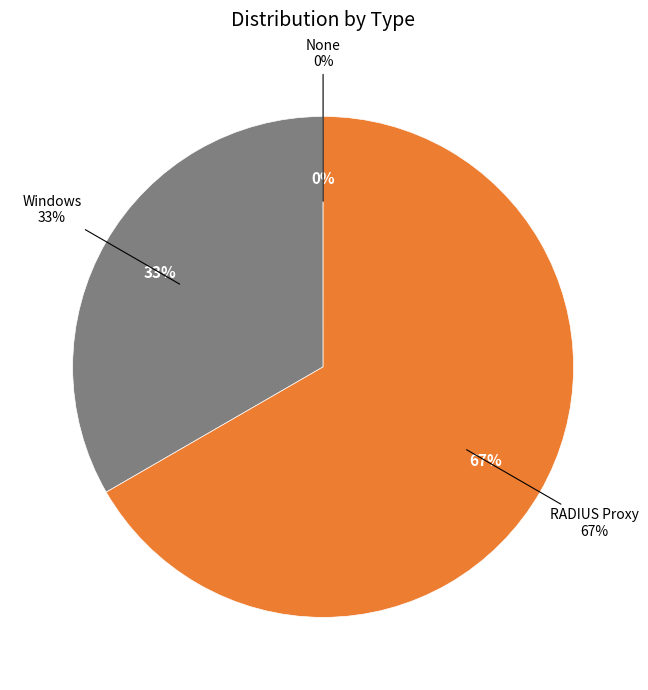

What percentage is the Windows slice, to the nearest percent?

33%